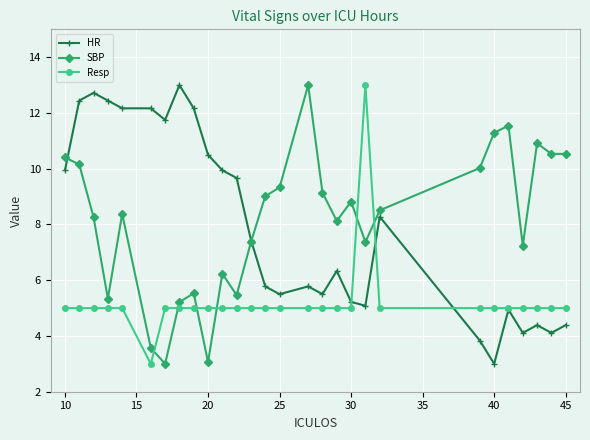

True or false: HR has more than 2 interior local peaks.

True